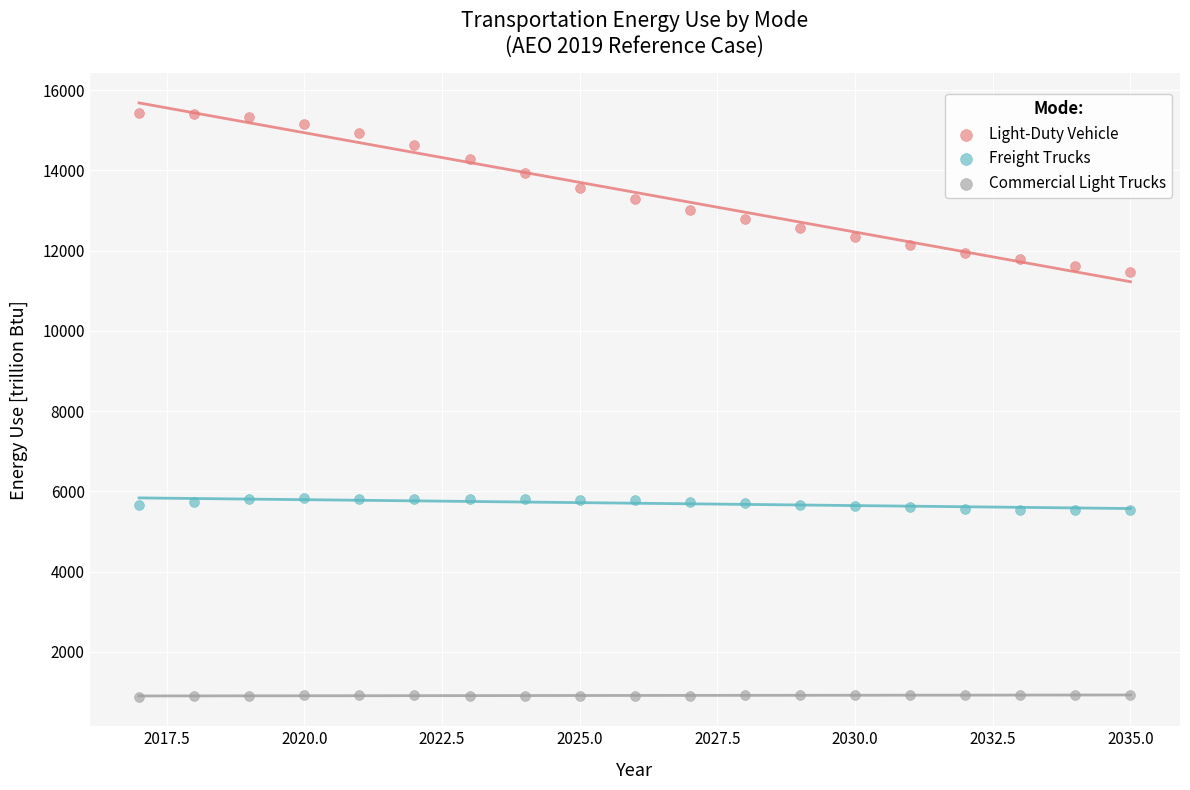

Across all data points, what is the range of Y values (max minus min)?

14542.1